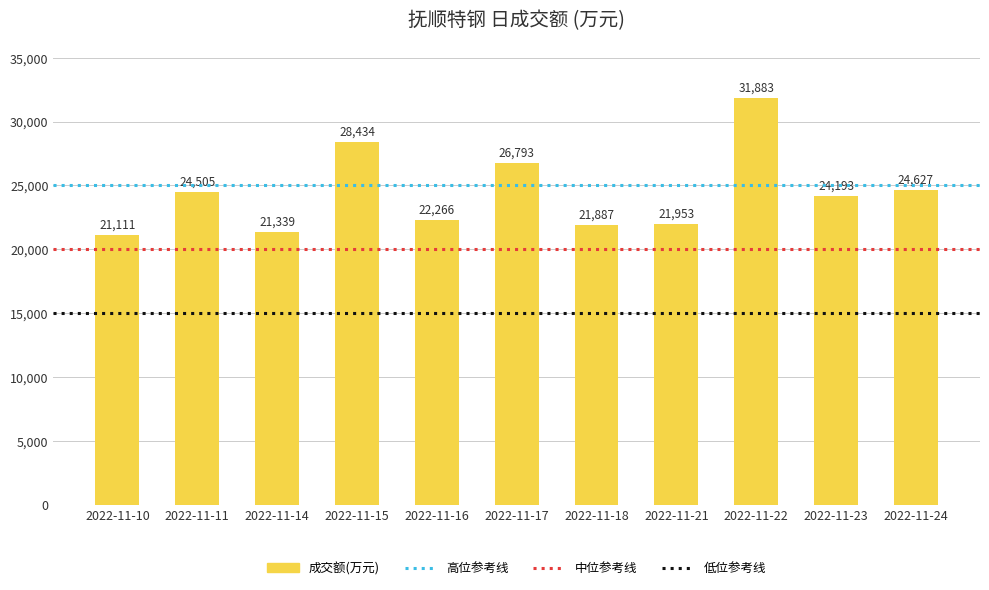

Rank the categories by value from lowest to highest.

2022-11-10, 2022-11-14, 2022-11-18, 2022-11-21, 2022-11-16, 2022-11-23, 2022-11-11, 2022-11-24, 2022-11-17, 2022-11-15, 2022-11-22